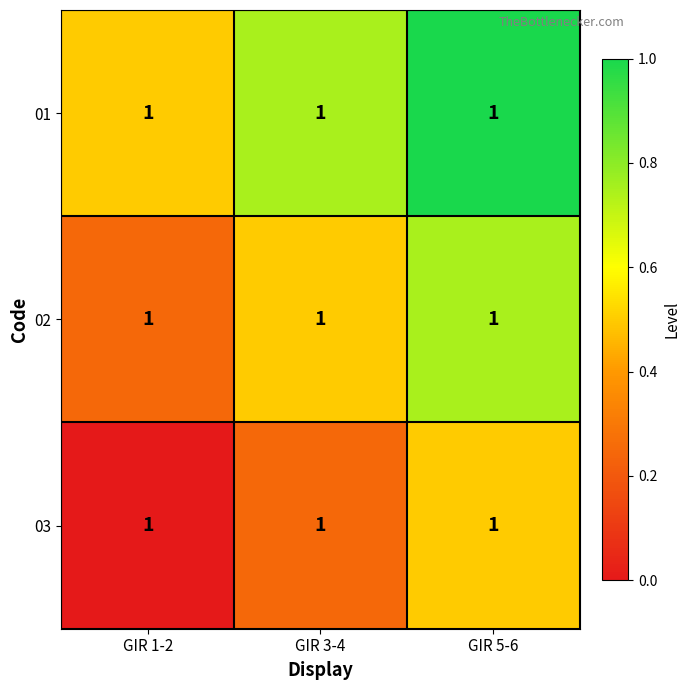

Where is 01 nearest to the value 0?

GIR 1-2